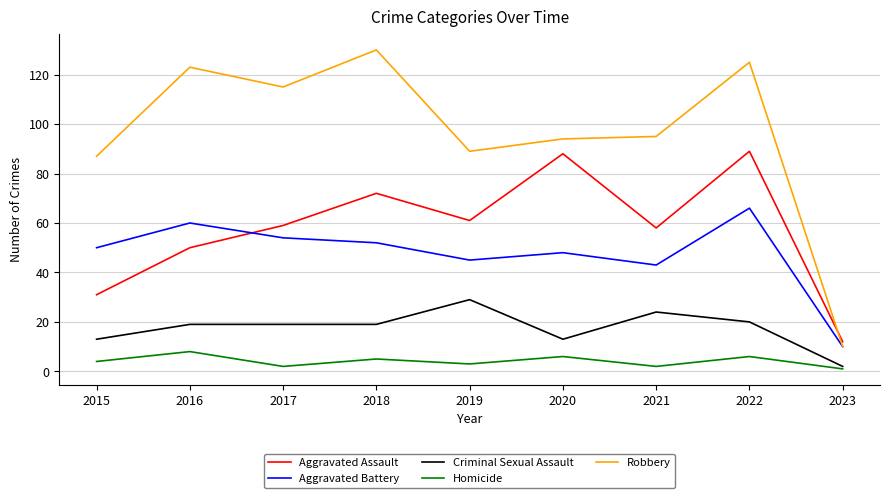

Reading right to left, what are all the values shown in this chart?

Aggravated Assault: 12	89	58	88	61	72	59	50	31
Aggravated Battery: 10	66	43	48	45	52	54	60	50
Criminal Sexual Assault: 2	20	24	13	29	19	19	19	13
Homicide: 1	6	2	6	3	5	2	8	4
Robbery: 10	125	95	94	89	130	115	123	87